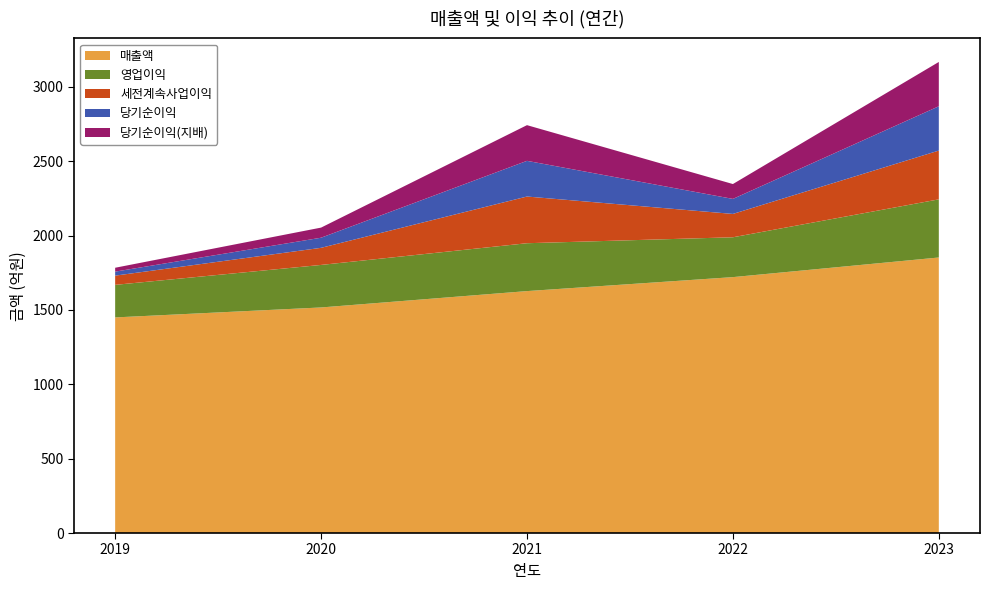

Reading left to right, extract all data points from this chart.

매출액: 2019=1450	2020=1517	2021=1627	2022=1721	2023=1853
영업이익: 2019=219	2020=286	2021=322	2022=268	2023=391
세전계속사업이익: 2019=62	2020=115	2021=314	2022=157	2023=328
당기순이익: 2019=27	2020=68	2021=240	2022=101	2023=298
당기순이익(지배): 2019=26	2020=68	2021=240	2022=100	2023=298